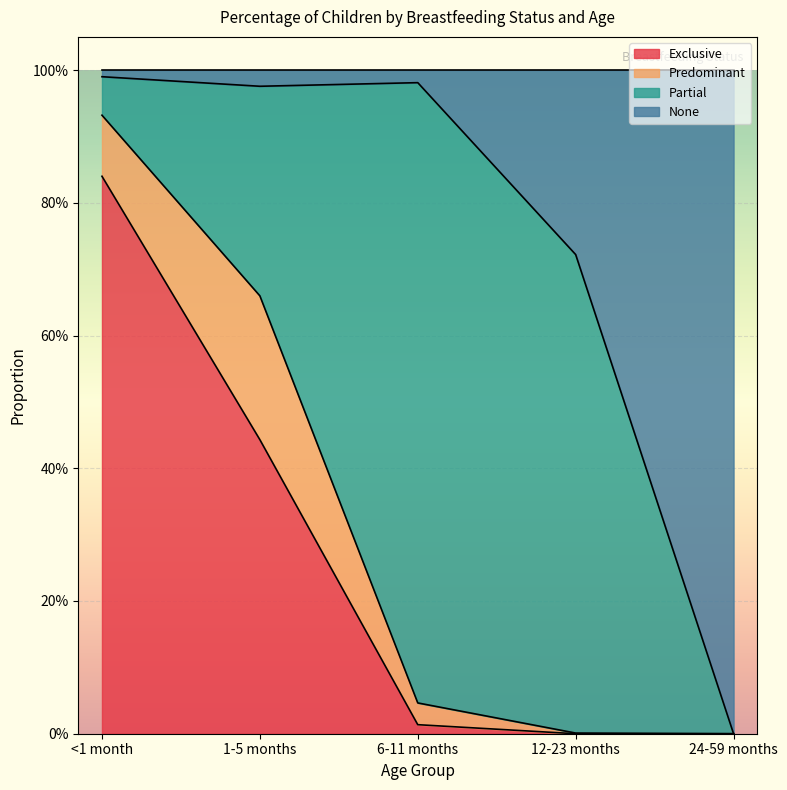

What position from the left is <1 month?

1